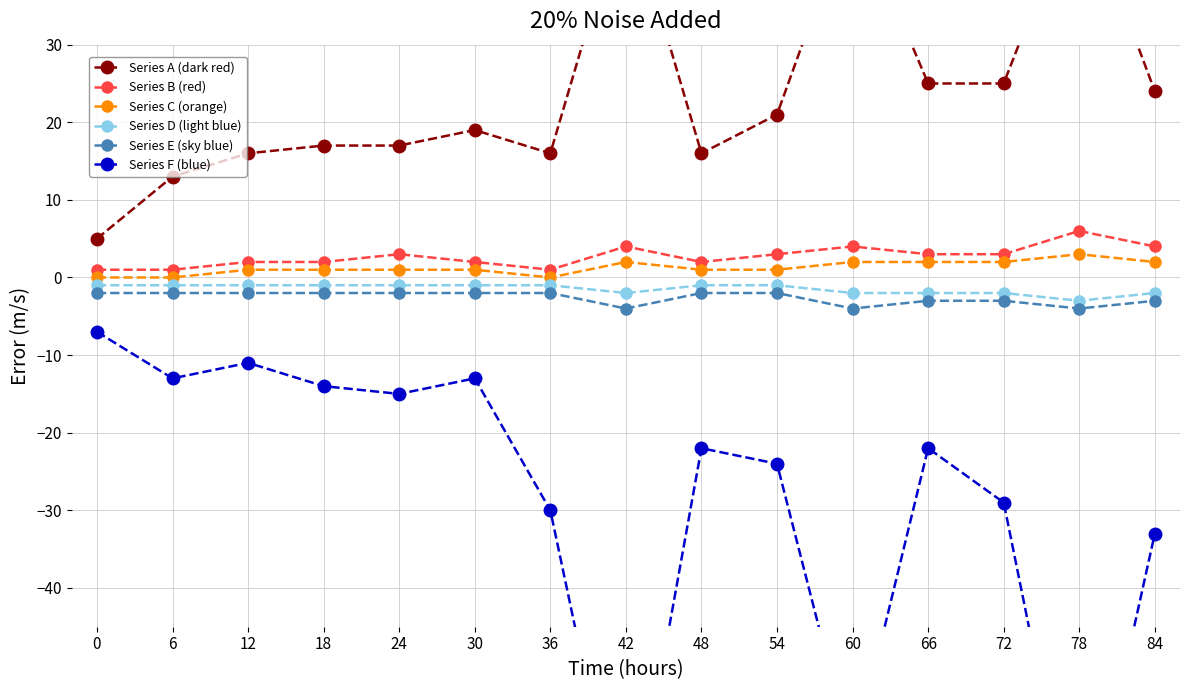

Rank the series at 24 from highest to lowest value.

Series A (dark red), Series B (red), Series C (orange), Series D (light blue), Series E (sky blue), Series F (blue)